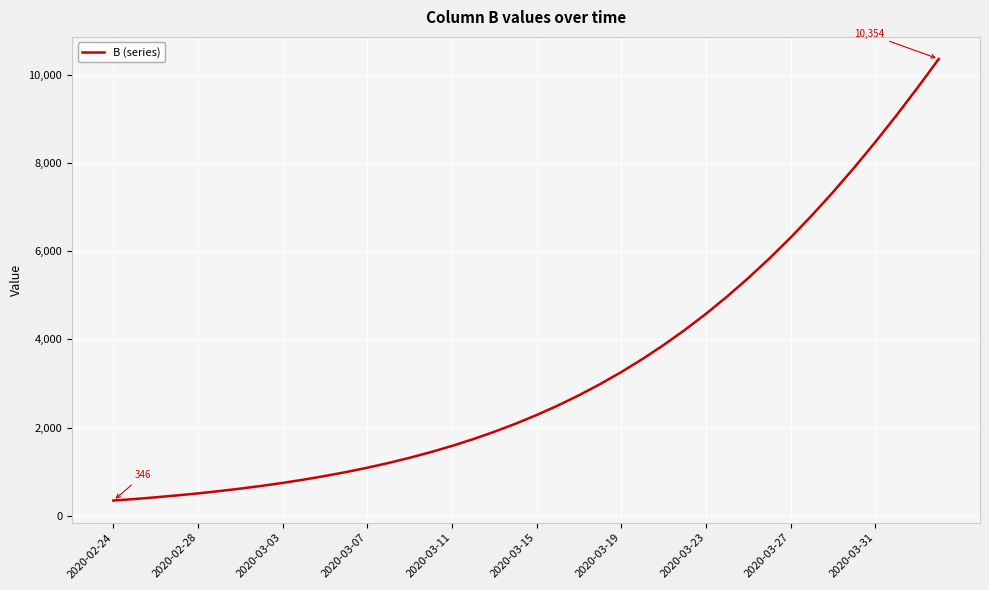

What is the difference between the maximum and minimum values?

10008.0